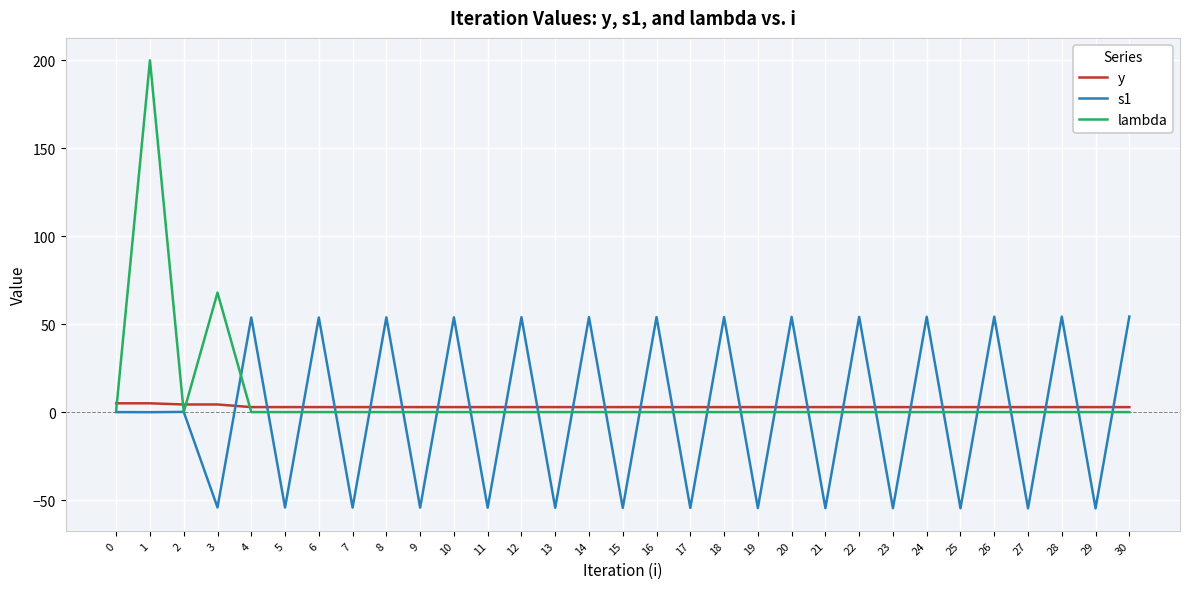

Does the chart display data point markers on the line(s)?

No